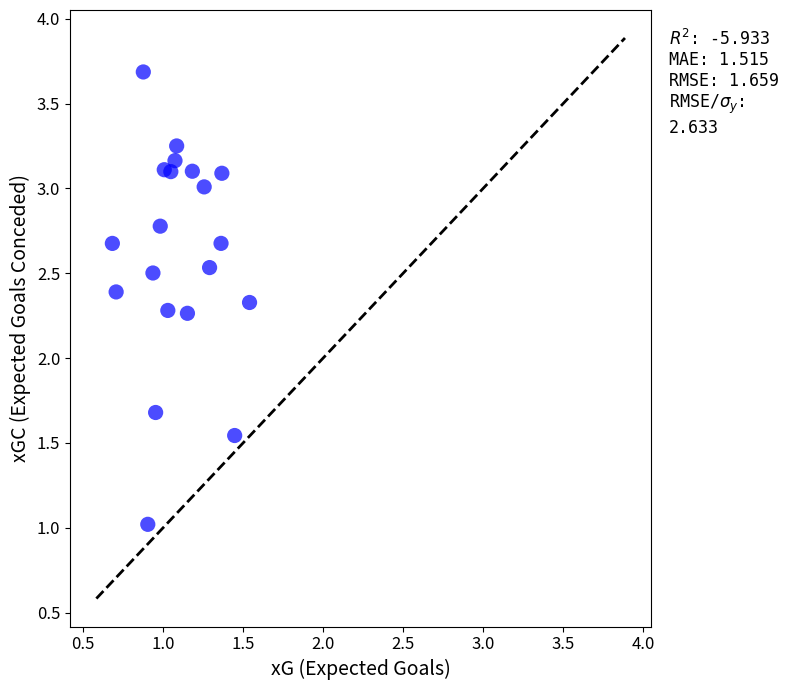

What is the range of X values (max minus min)?

0.9